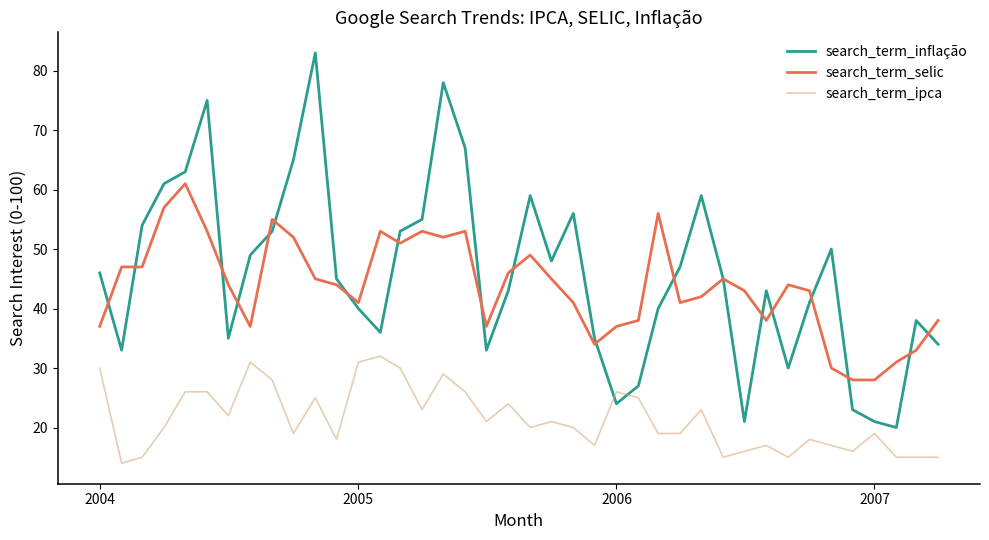

True or false: search_term_selic and search_term_ipca intersect in this chart.

False